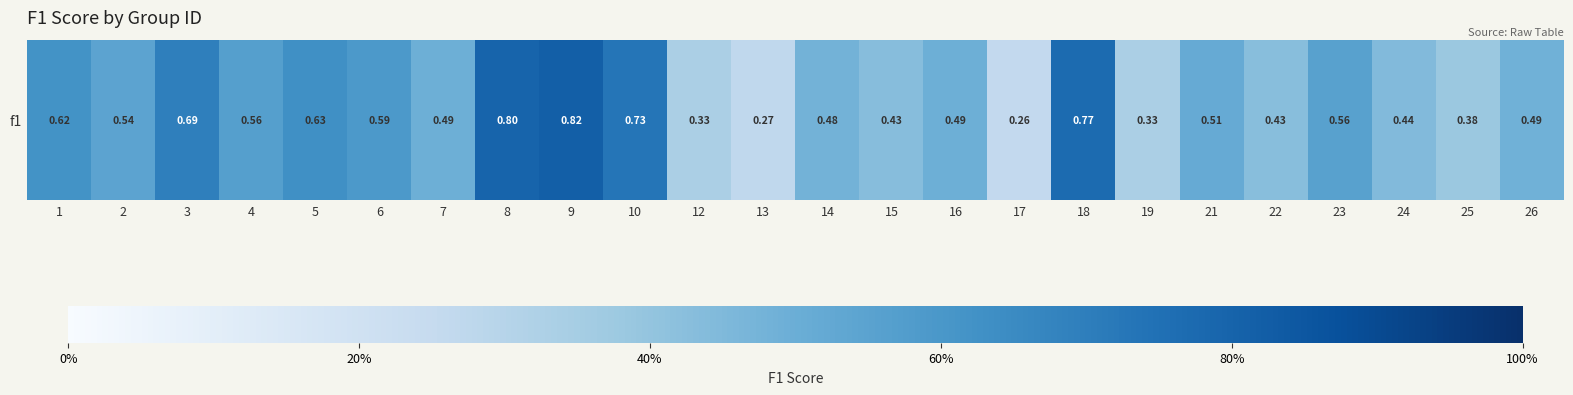

What is the greatest value displayed?

0.8